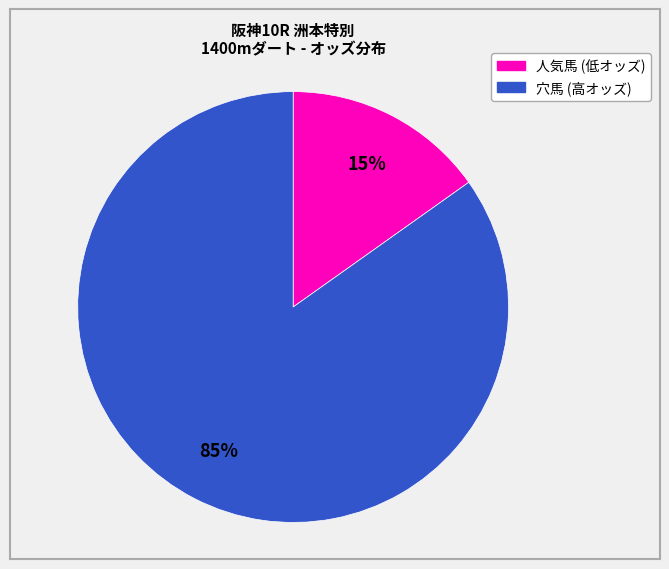

Does any single category account for the majority?

Yes